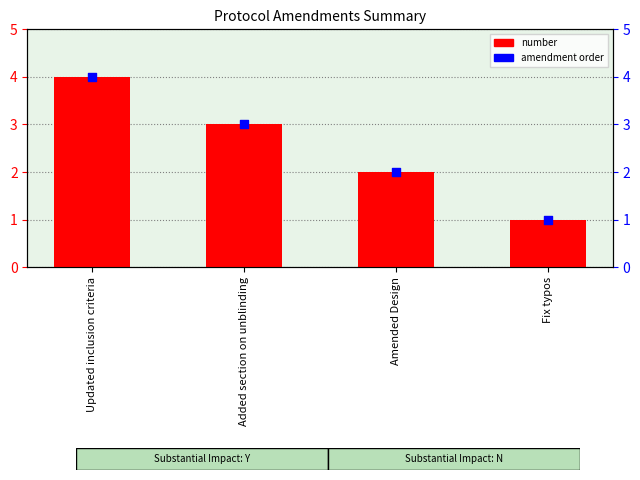

What is the total value across all series at Amended Design?

4